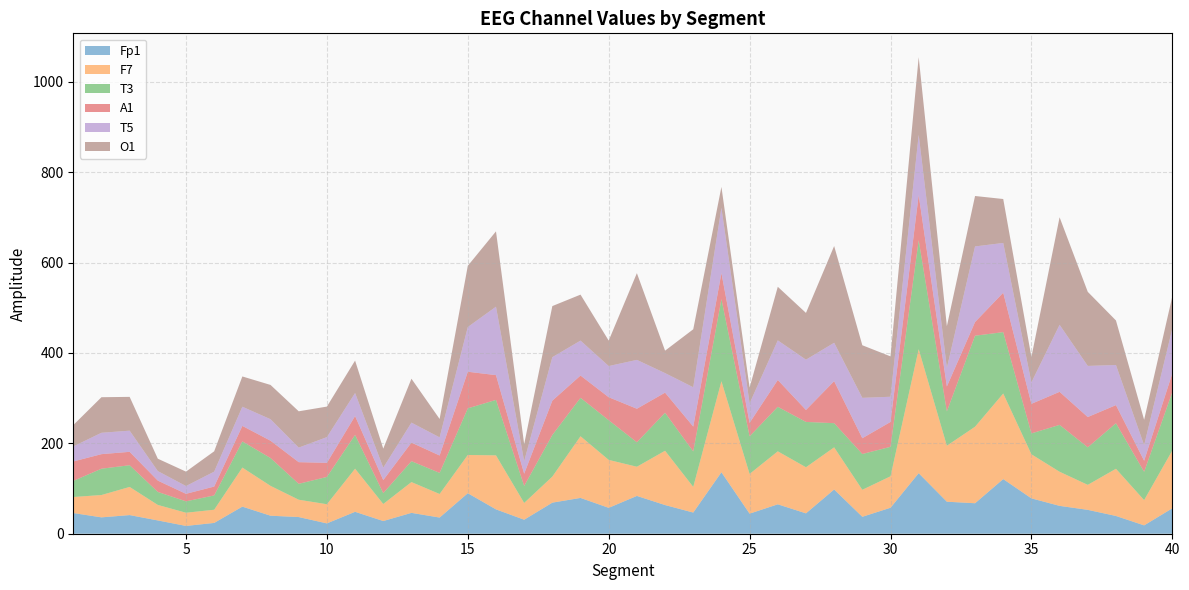

Reading left to right, transcribe all the data shown in this chart.

Fp1: 45.8	36.2	41.3	29.4	17.2	23.9	60.0	39.9	36.9	22.9	48.5	28.1	46.2	35.8	89.7	53.9	31.0	68.8	79.2	57.3	83.7	63.5	46.8	136.0	44.4	65.1	45.1	97.9	37.5	57.5	134.0	70.8	67.5	120.9	78.3	61.7	52.8	39.3	18.5	56.2
F7: 35.5	49.4	62.3	34.3	29.2	29.2	86.4	66.1	38.3	42.4	95.4	37.7	68.2	52.1	84.6	119.5	37.1	57.7	136.5	106.1	64.6	120.2	56.8	201.5	87.9	117.3	102.0	93.2	59.8	69.6	274.3	123.9	169.4	189.4	97.6	75.5	55.3	104.4	55.9	128.1
T3: 35.6	58.2	48.0	28.7	25.2	31.6	57.9	61.6	35.2	60.4	74.8	24.0	46.2	46.7	103.1	122.7	37.6	92.1	85.1	87.8	54.1	84.1	78.5	181.5	83.3	98.5	100.3	53.5	79.2	65.2	241.1	76.0	201.4	135.8	46.2	103.7	83.0	100.8	62.6	129.1
A1: 43.1	32.2	29.7	25.1	16.6	19.6	34.3	38.3	47.9	31.1	41.8	28.9	41.1	38.5	81.0	54.8	27.1	76.0	49.3	50.9	74.2	44.5	55.0	57.7	29.7	59.4	26.5	93.0	34.9	55.0	99.9	55.1	30.3	87.3	65.4	73.2	67.0	40.1	24.6	41.5
T5: 33.3	47.3	46.8	21.1	17.2	33.0	42.5	47.6	32.2	56.9	50.9	27.4	44.2	40.1	99.0	151.4	27.7	96.2	77.3	69.0	108.1	43.2	87.0	144.5	43.1	87.6	111.3	84.9	89.4	55.8	133.4	41.1	167.3	110.1	47.4	148.3	113.2	88.7	34.4	99.0
O1: 47.2	78.7	74.8	27.4	31.9	45.0	67.0	75.9	80.3	67.6	71.8	42.2	97.2	40.7	135.5	166.7	37.6	113.1	101.7	56.3	191.9	49.6	128.3	46.2	35.1	118.6	103.5	214.1	116.4	89.3	171.9	92.4	111.6	97.2	56.2	238.0	163.9	98.6	56.2	71.4